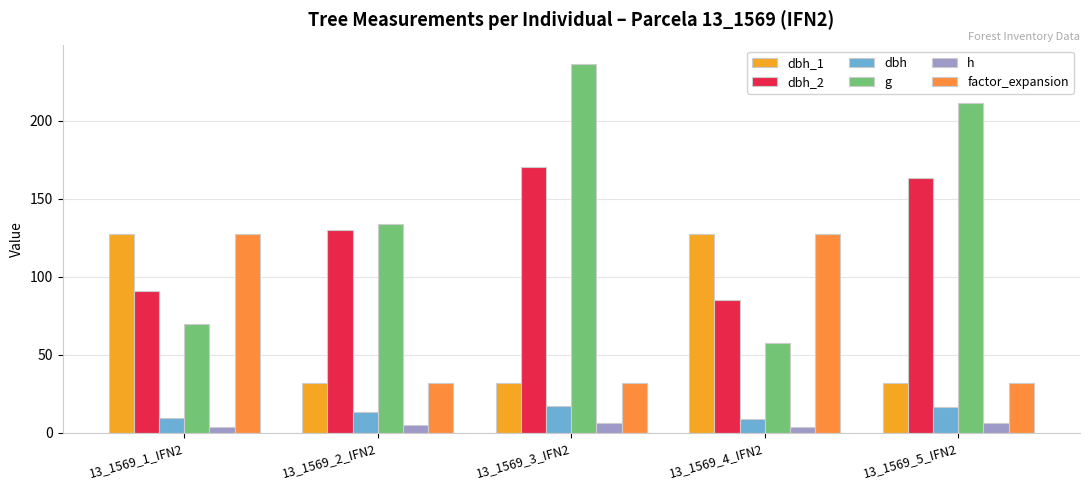

What are all the series names shown in the legend?

dbh_1, dbh_2, dbh, g, h, factor_expansion